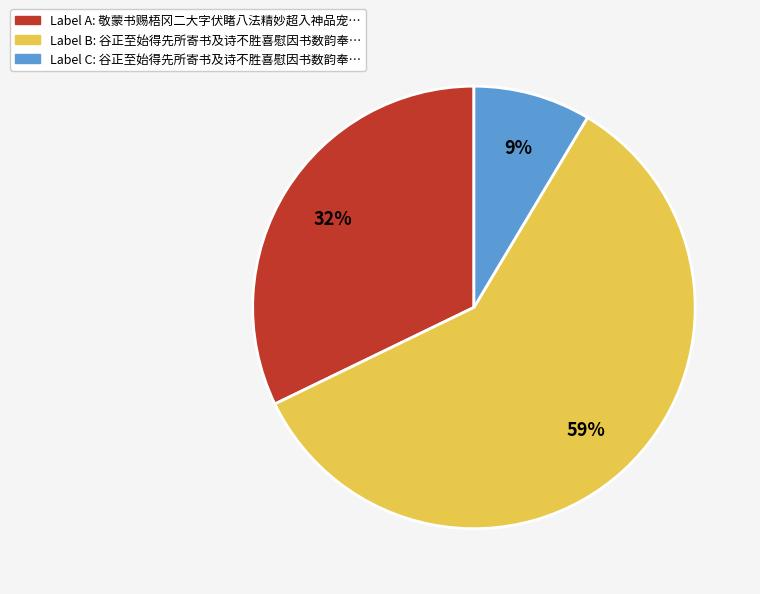

Does any single category account for the majority?

Yes